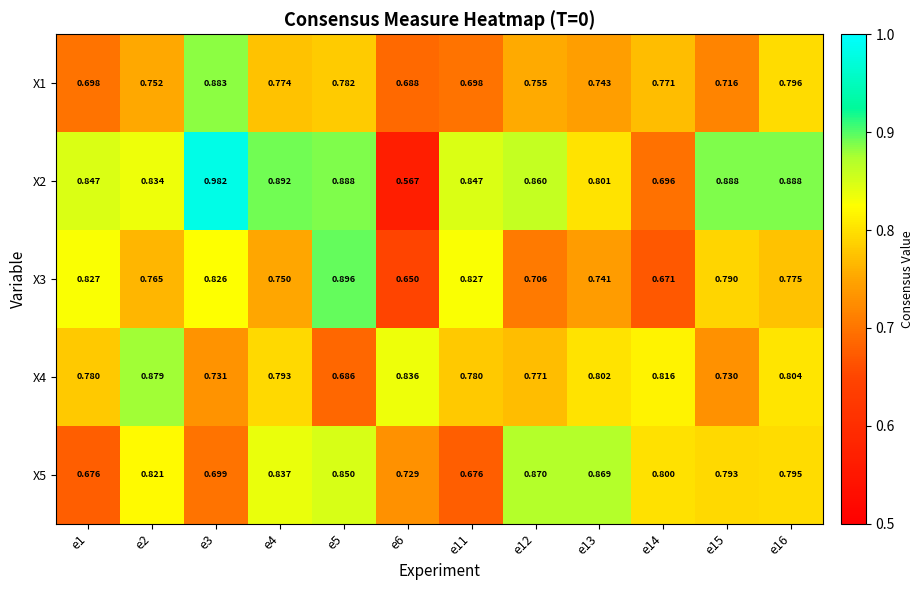

Between e3 and e13, which series saw the biggest shift?

X2